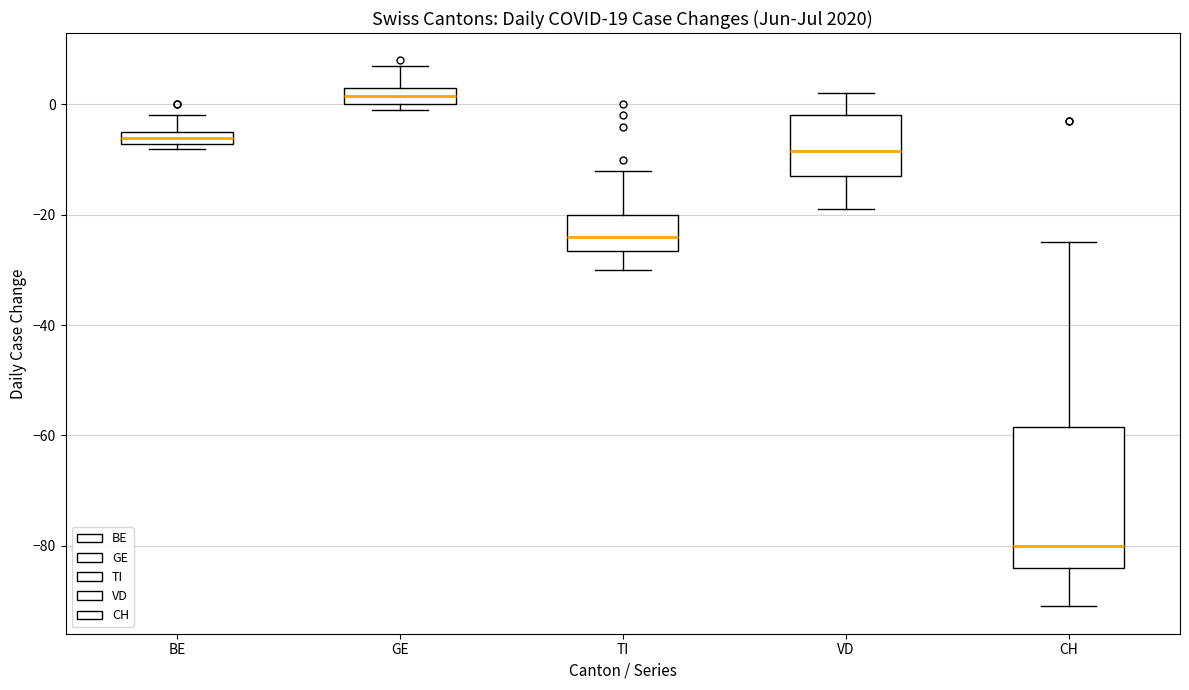

Which box is the tallest, from its lower edge to its upper edge?

CH